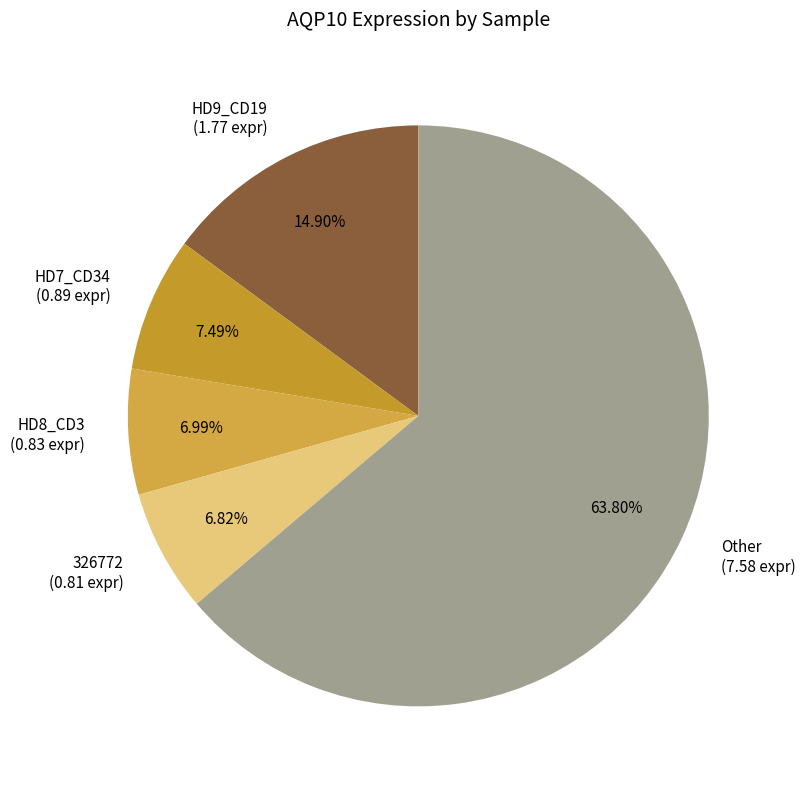

Combined, do 326772 (0.81 expr) and HD7_CD34 (0.89 expr) account for over 50%?

No